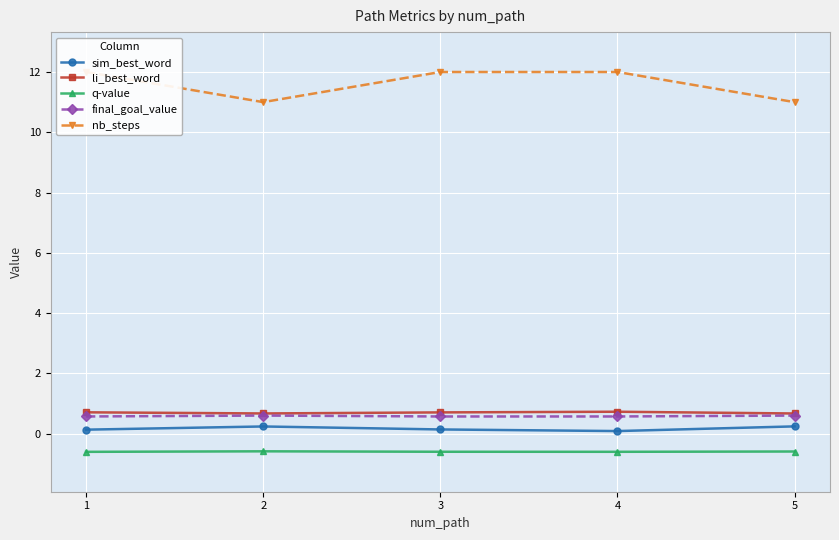

True or false: sim_best_word has a value of 0.4 at 2.

False